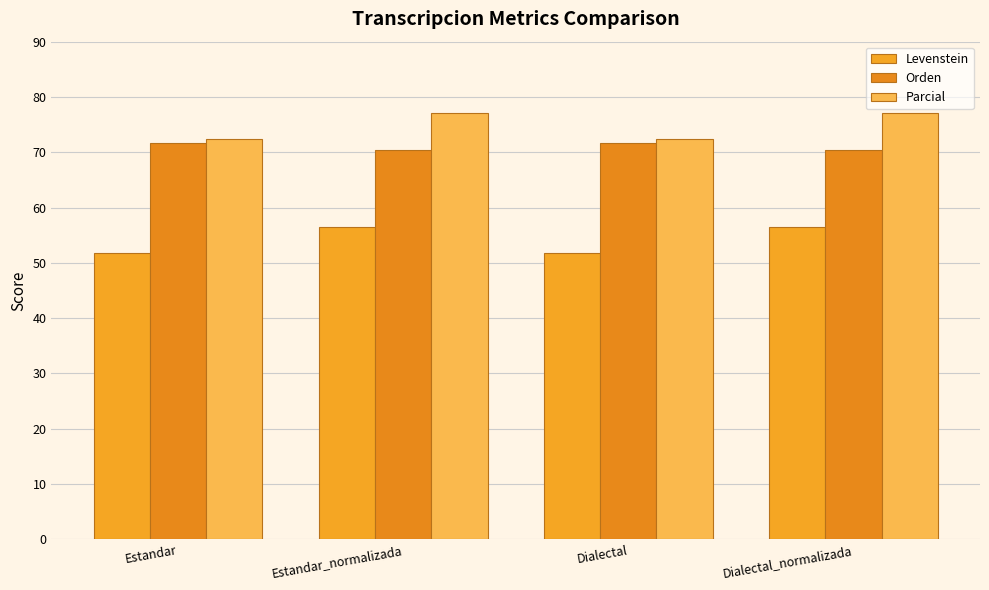

Which series changed the most between Estandar_normalizada and Dialectal_normalizada?

Levenstein